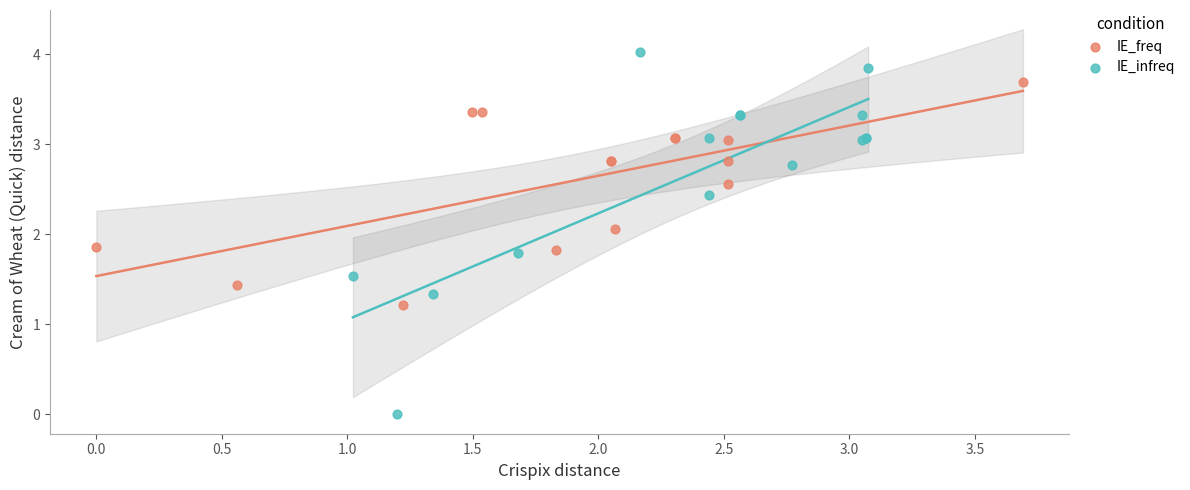

Which series has the widest spread of Y values?

IE_infreq